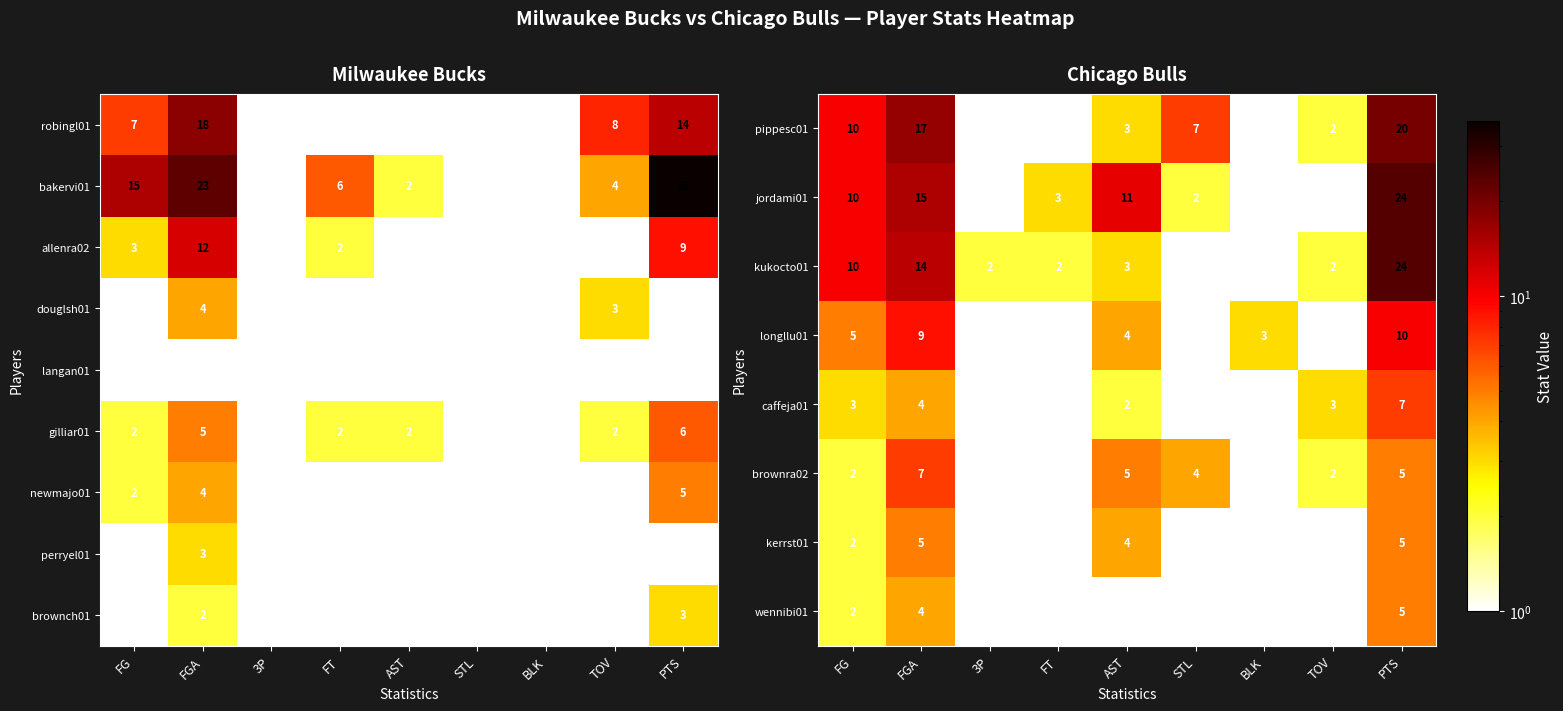

At which label is robingl01 closest to 9?

TOV